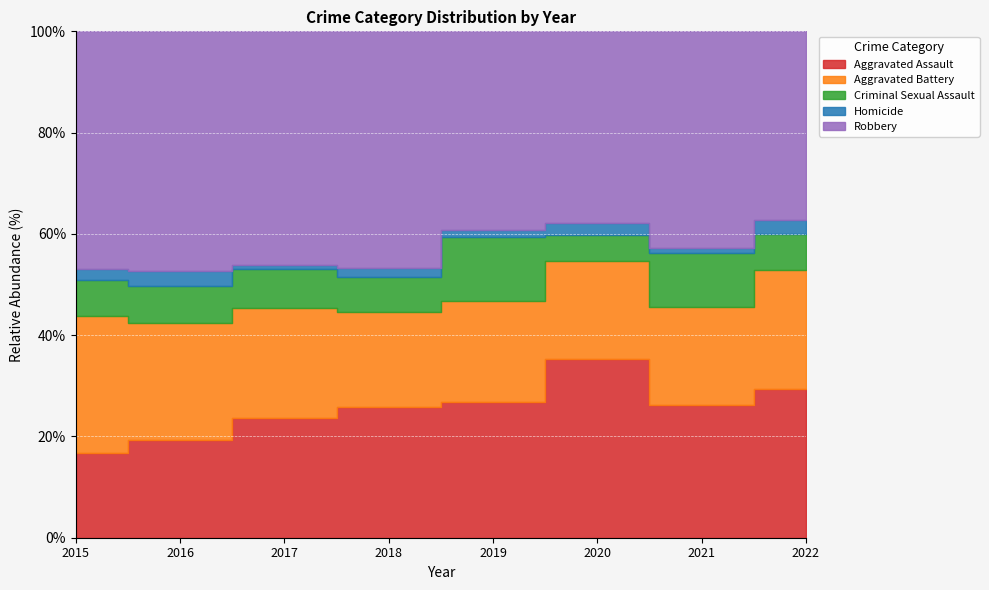

Between 2021 and 2018, which is larger?

2018